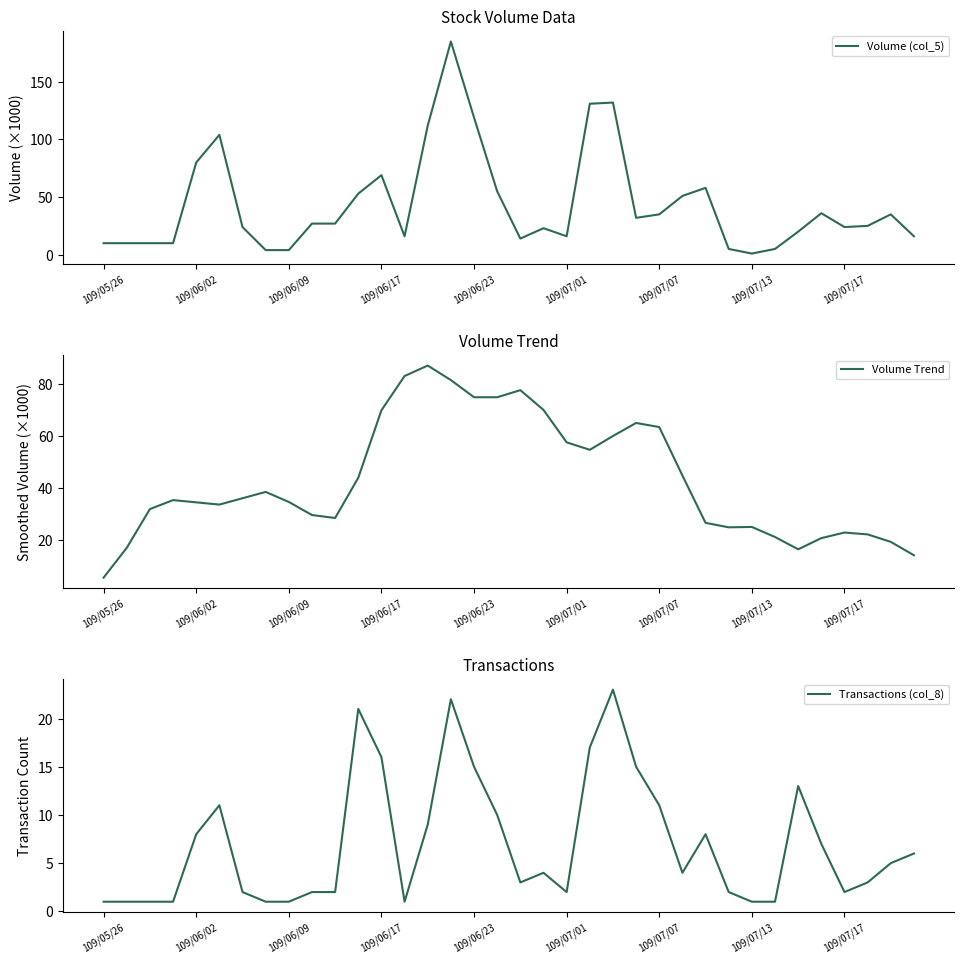

What is the maximum value for Volume Trend?

87.0